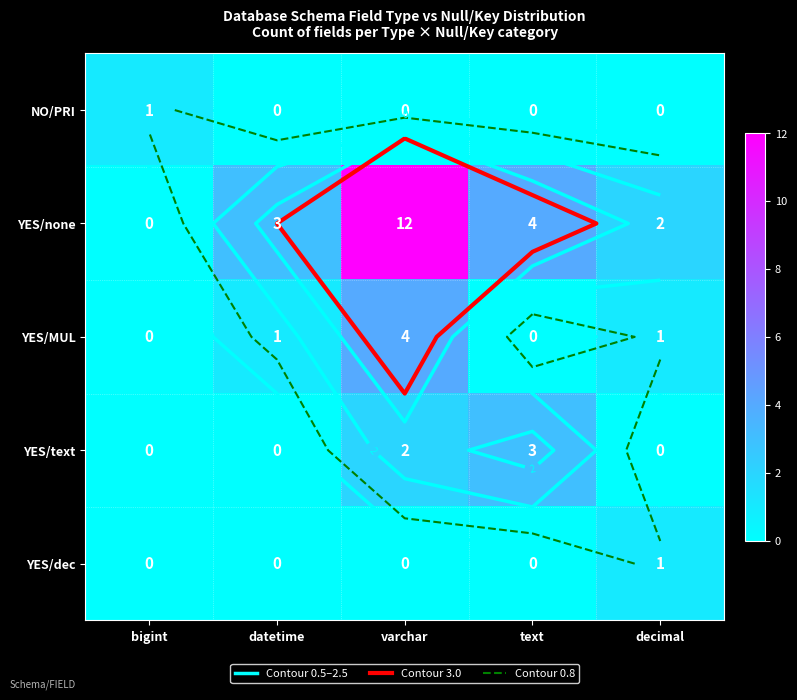

Rank the series by their maximum value, from lowest to highest.

NO/PRI, YES/dec, YES/text, YES/MUL, YES/none